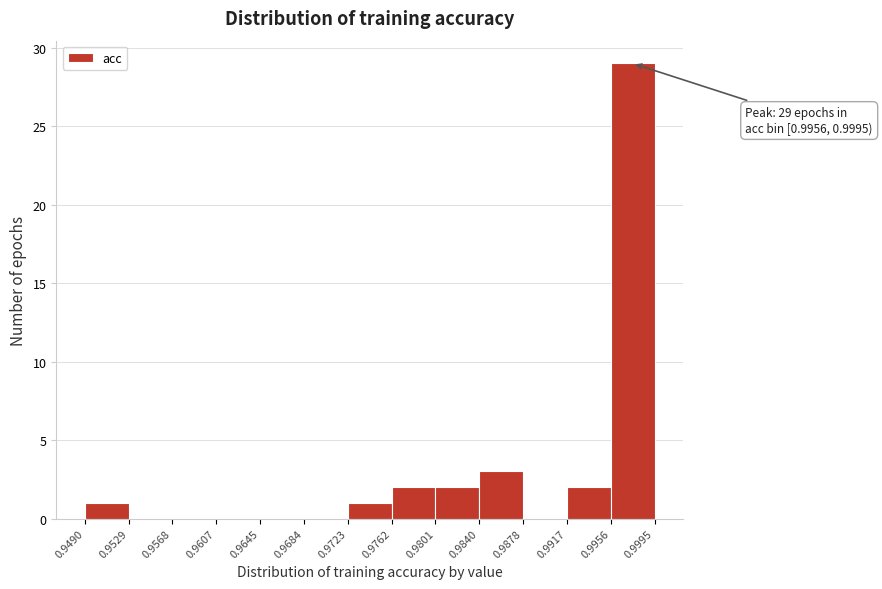

Over which range of the x-axis is the bar tallest?

0.9956 to 0.9995